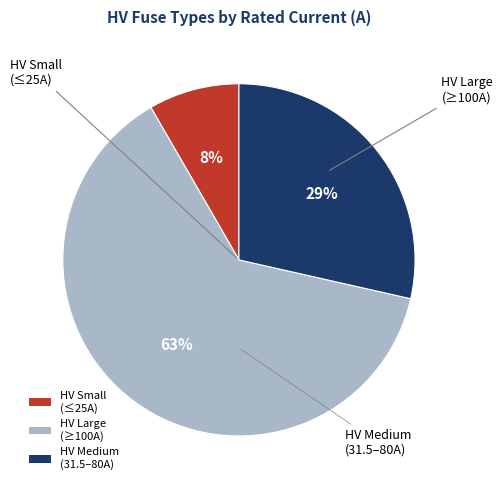

To the nearest percent, what portion does HV Small (≤25A) represent?

8%